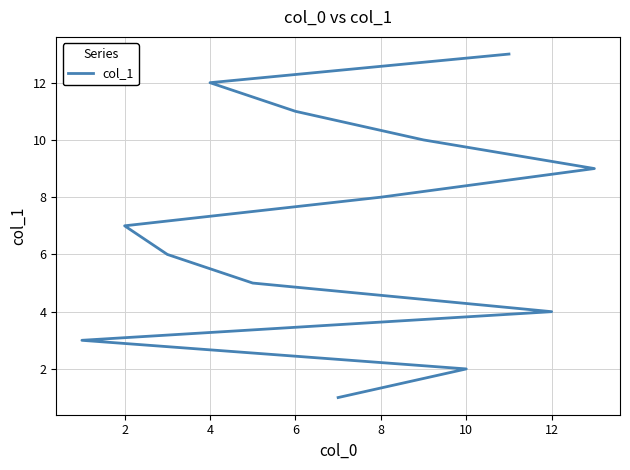

What is the difference between the second highest and minimum values?

11